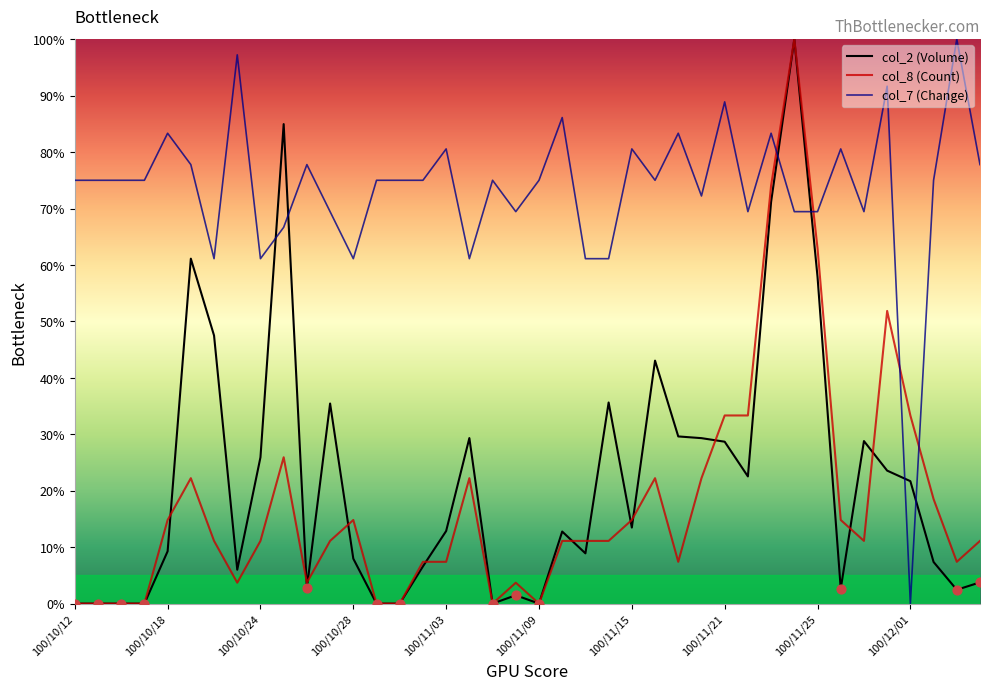

Which series has the largest total across all categories?

col_7 (Change)